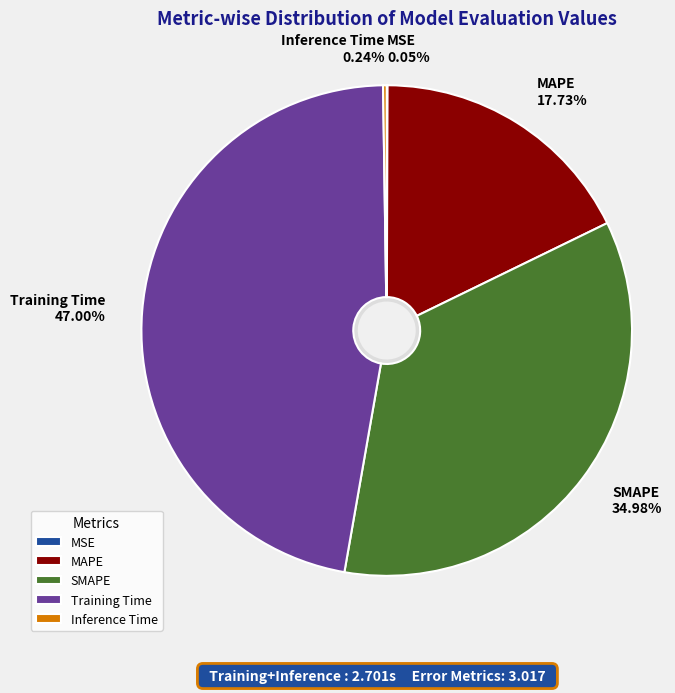

To the nearest percent, what portion does Training Time represent?

47%